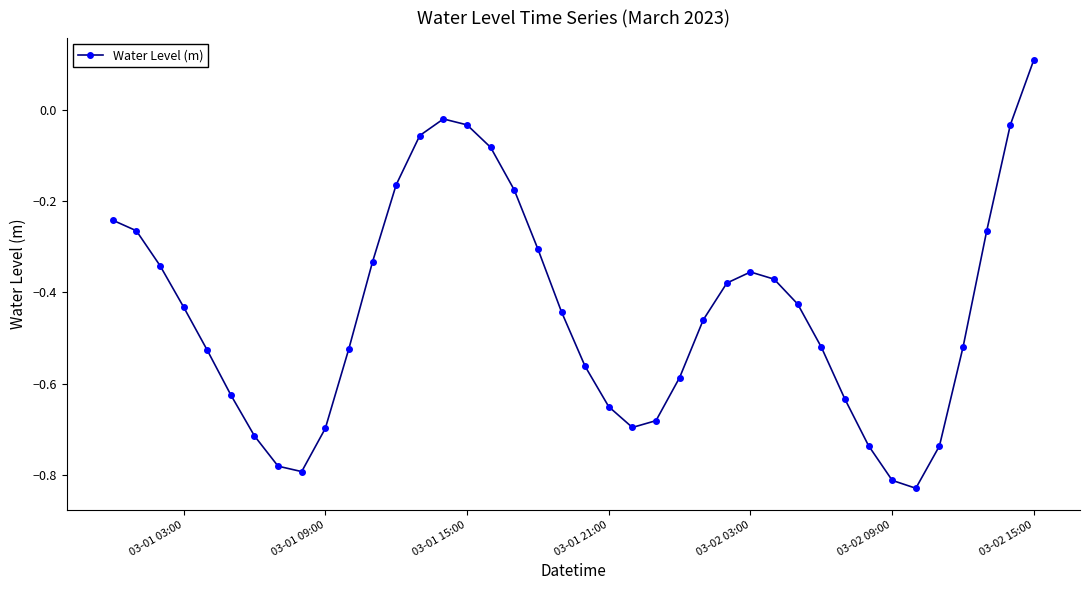

True or false: the data has more than 1 interior local peaks.

True